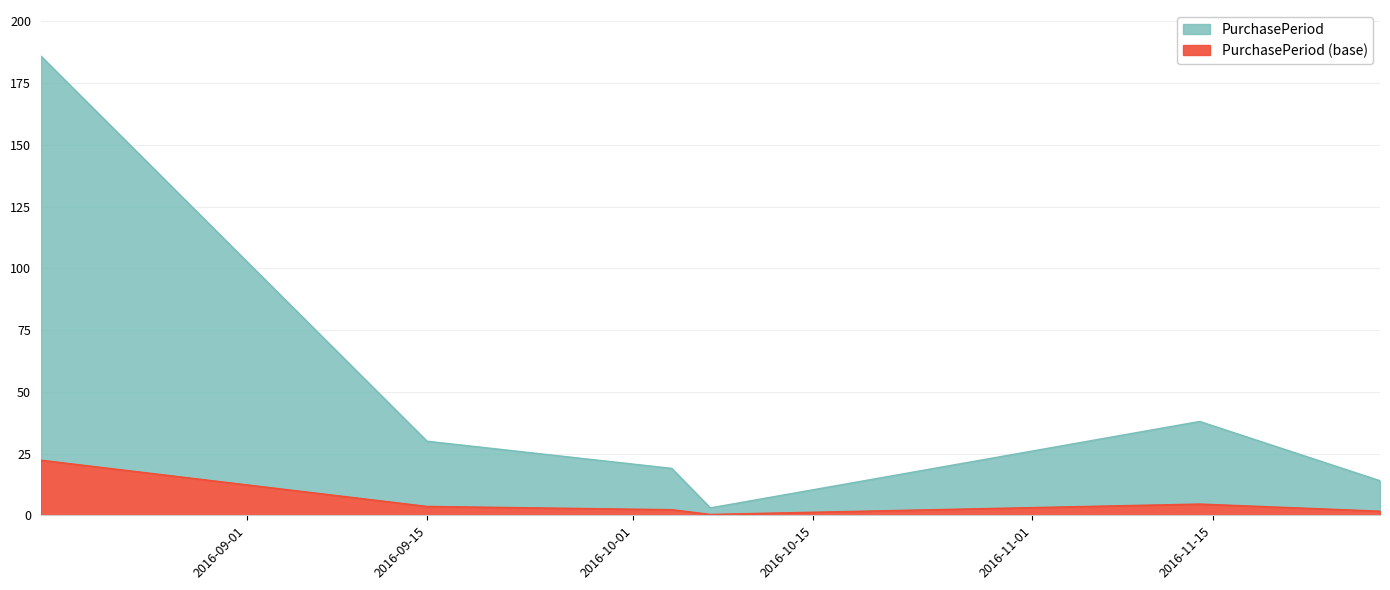

What is the difference between the values at 2016-10-04 and 2016-10-07?

16